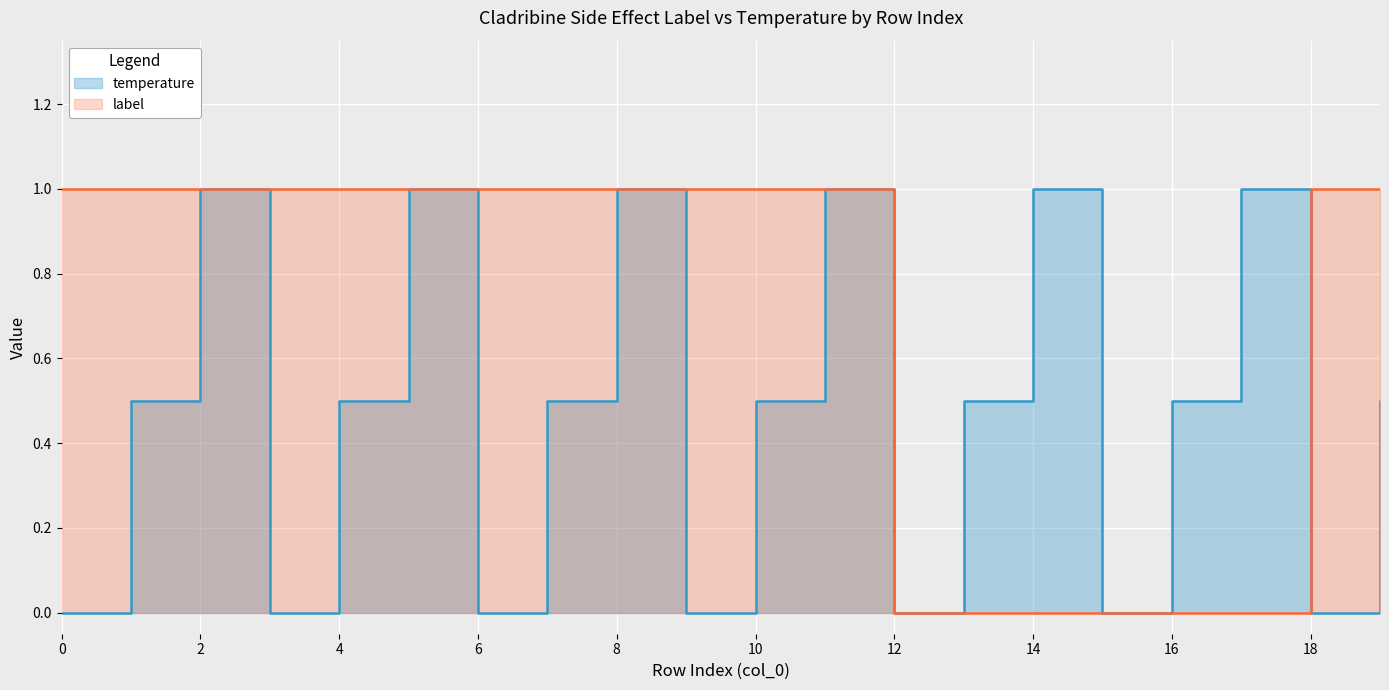

Is the value of temperature at 11 greater than the value of label at 2?

No